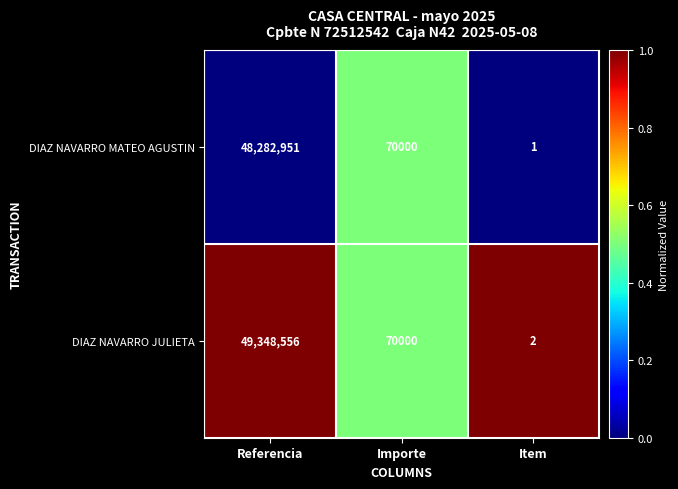

Reading left to right, extract all data points from this chart.

DIAZ NAVARRO MATEO AGUSTIN: 48282951	70000	1
DIAZ NAVARRO JULIETA: 49348556	70000	2